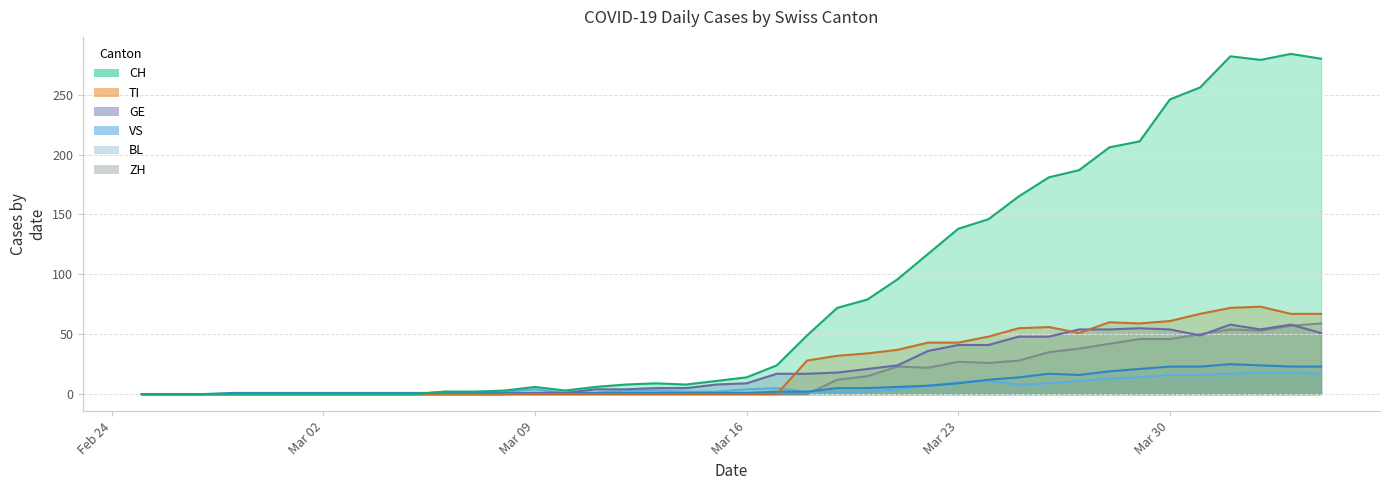

What is the difference between the maximum and second lowest values in the VS series?

25